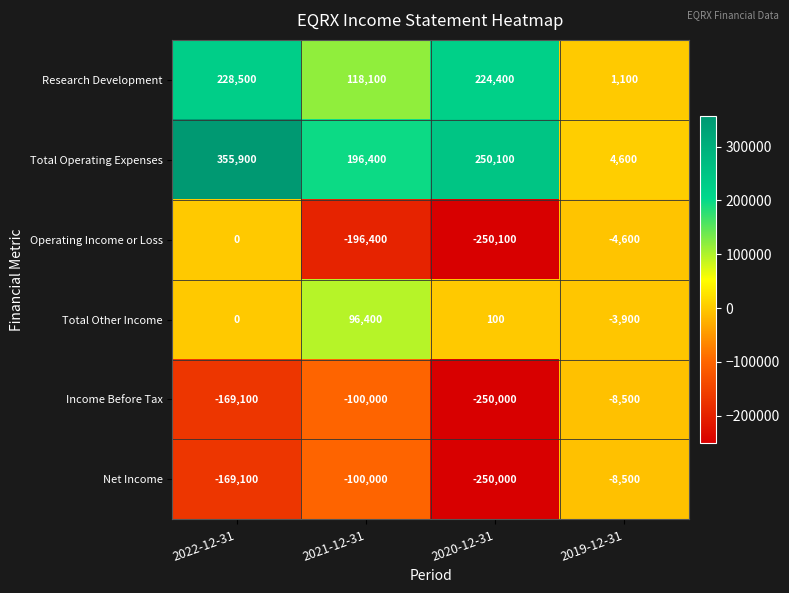

Rank the categories by Income Before Tax value from highest to lowest.

2019-12-31, 2021-12-31, 2022-12-31, 2020-12-31